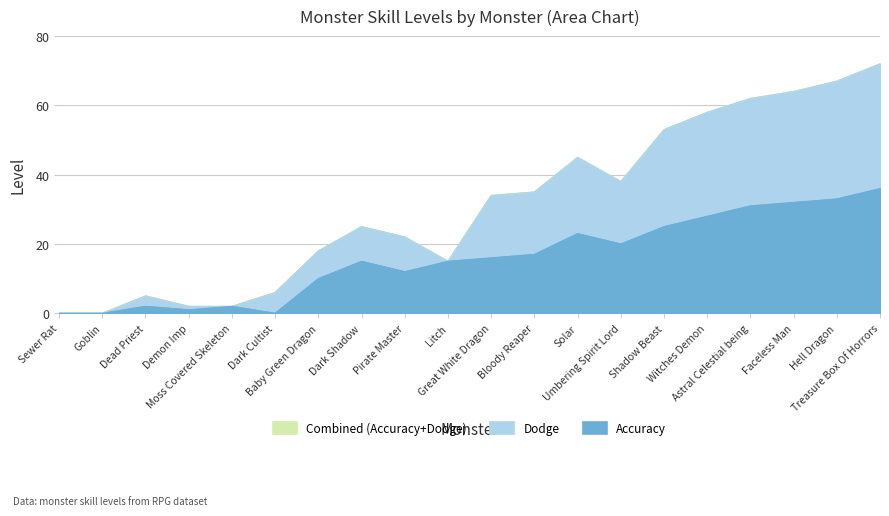

The value of Dodge at Hell Dragon is 43. True or false?

False